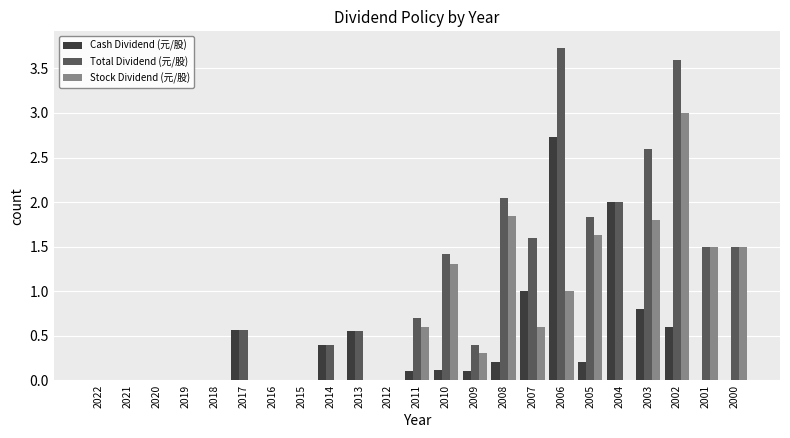

What is the total value across all series at 2009?

0.8